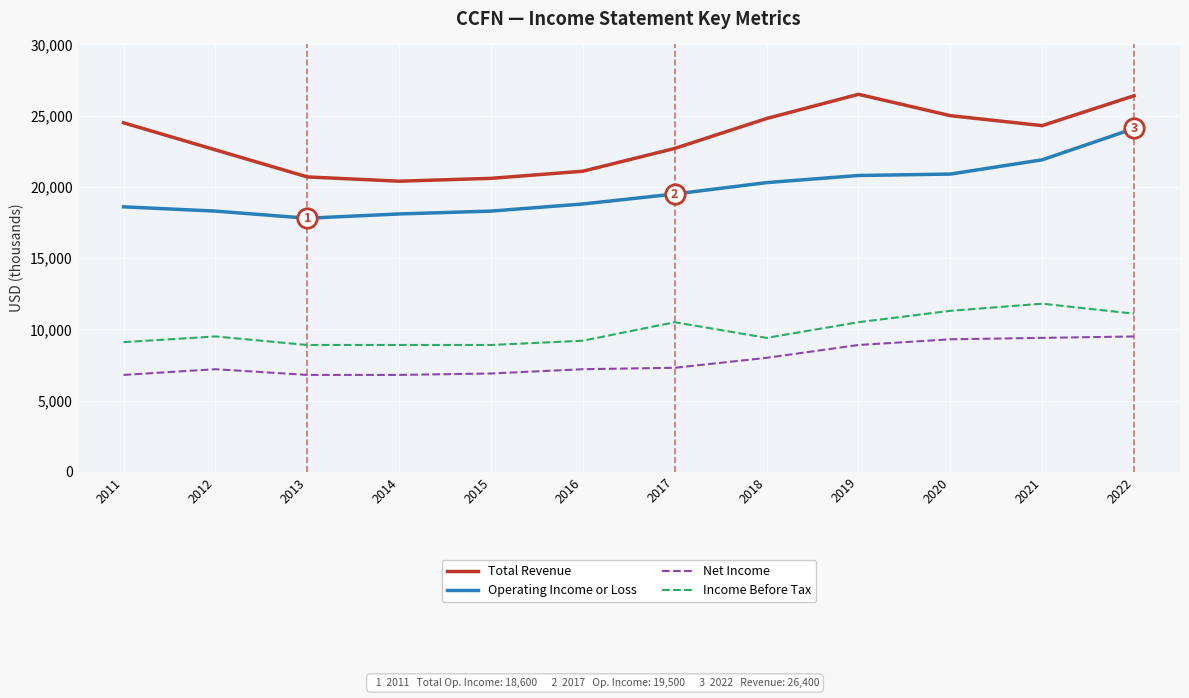

Count the number of categories in the chart.

12